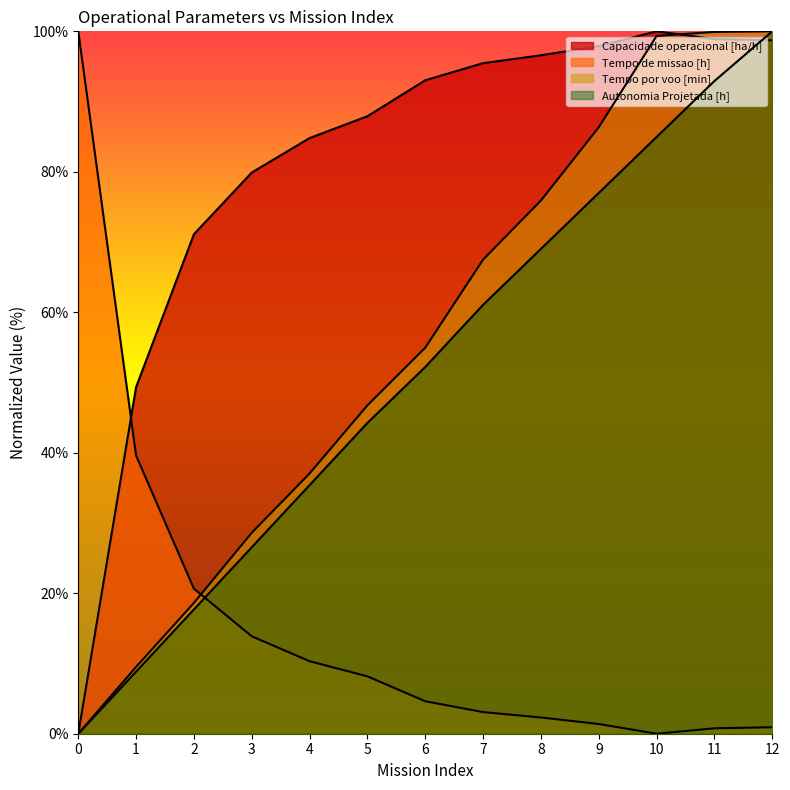

Rank the series by their maximum value, from highest to lowest.

Capacidade operacional [ha/h], Tempo de missao [h], Tempo por voo [min], Autonomia Projetada [h]